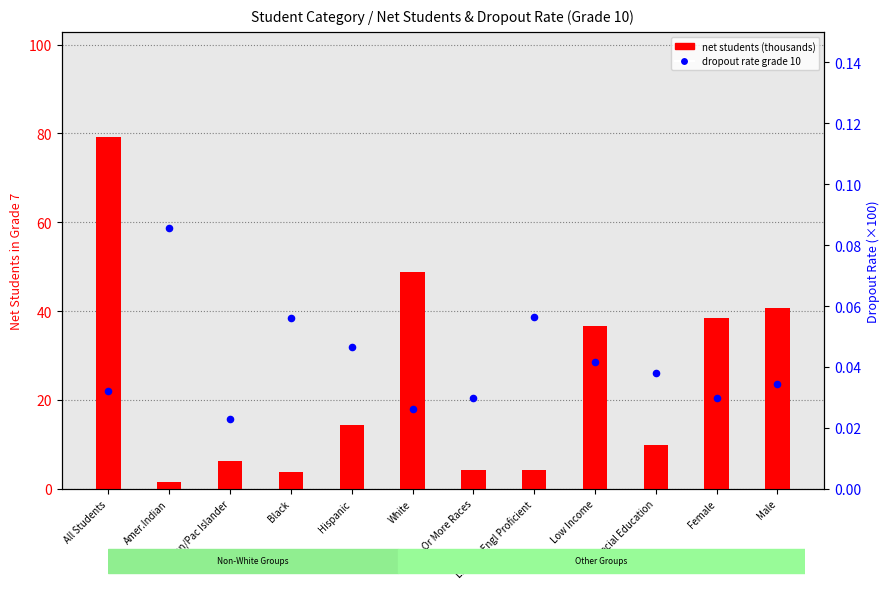

Which series contains the highest Y value?

net students (thousands)